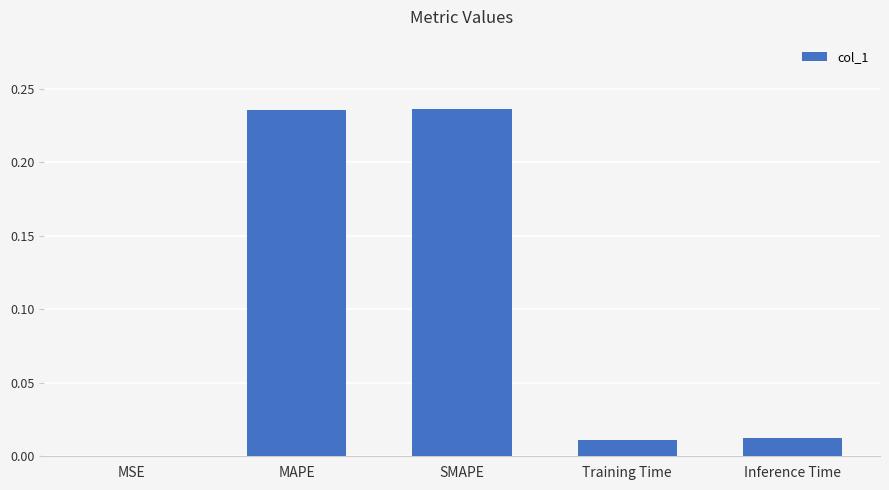

True or false: the data shows 0.4 at SMAPE.

False